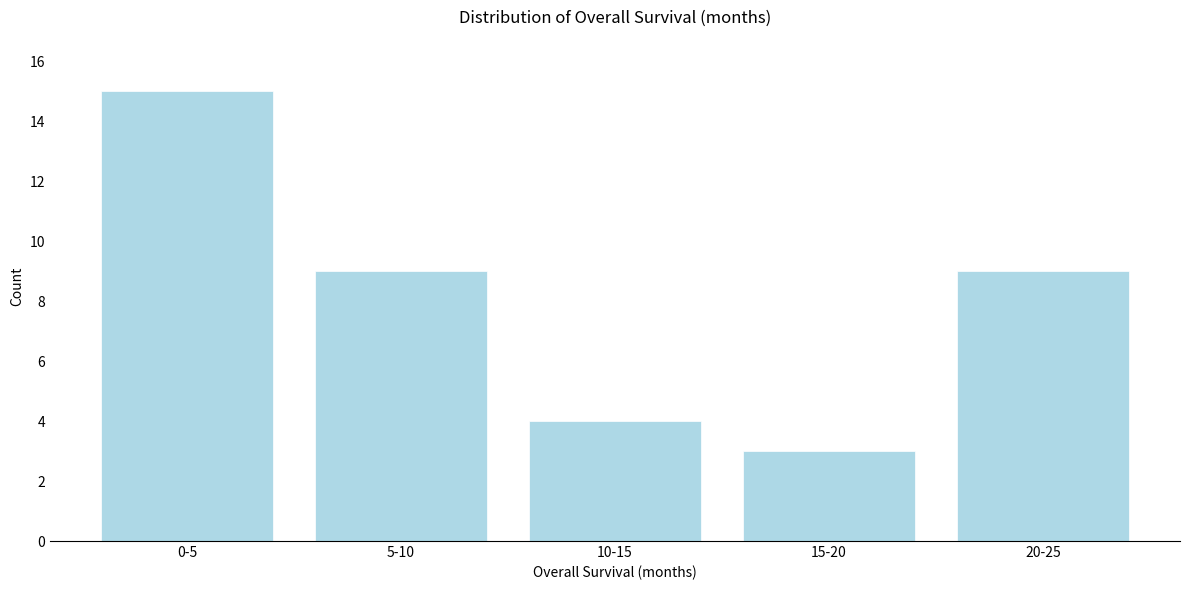

Reading left to right, list all the values displayed in this chart.

0-5=15	5-10=9	10-15=4	15-20=3	20-25=9